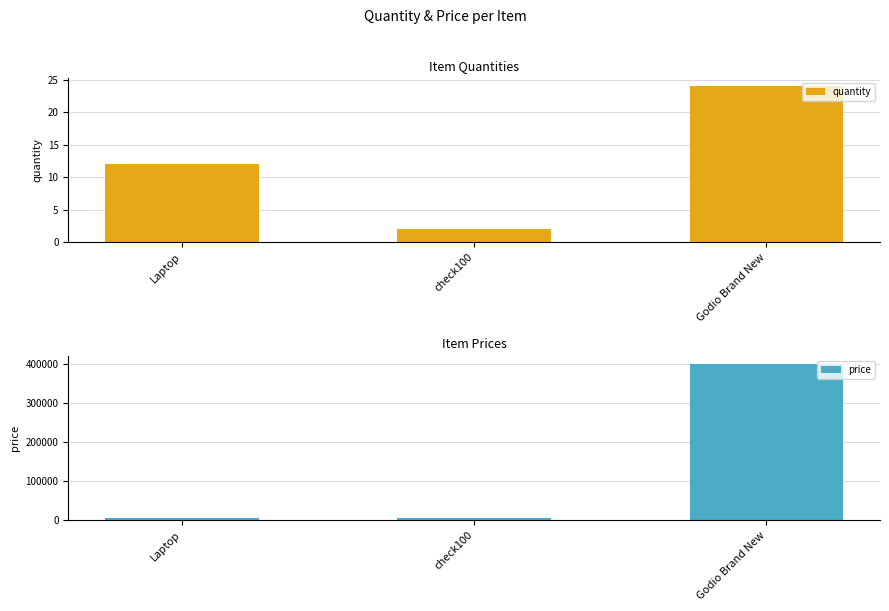

At which label is quantity closest to 13?

Laptop